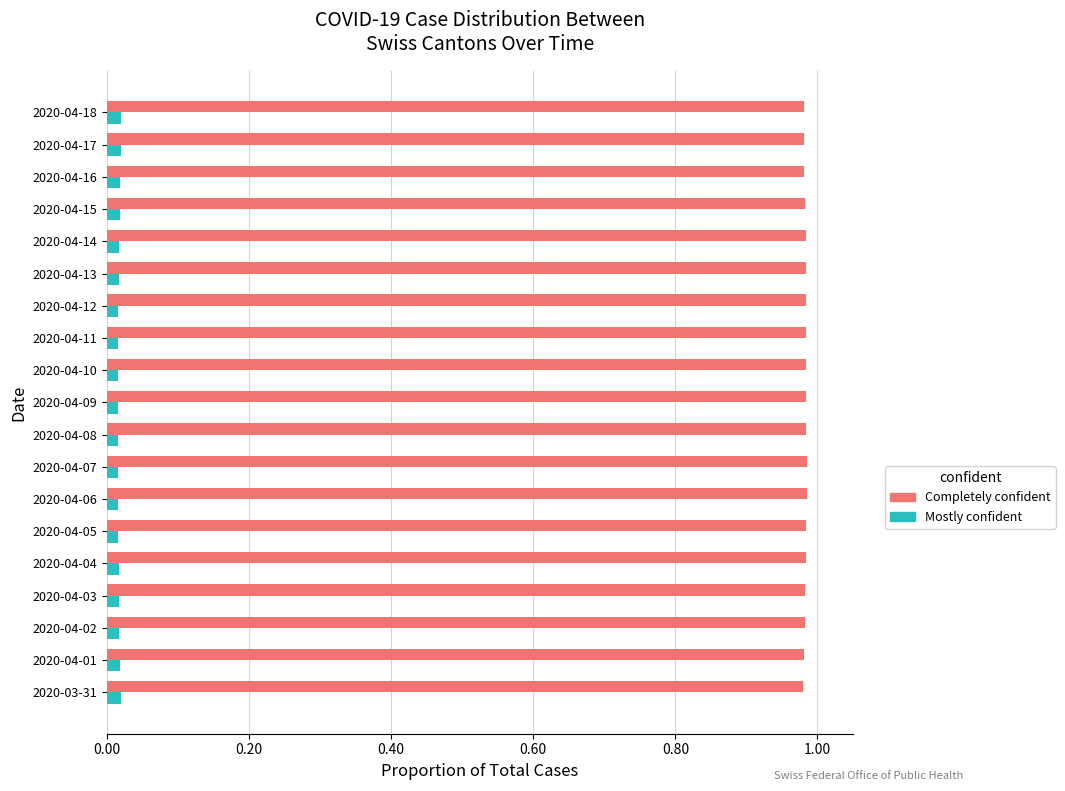

The Completely confident series shows 0.6 at 2020-04-08. True or false?

False